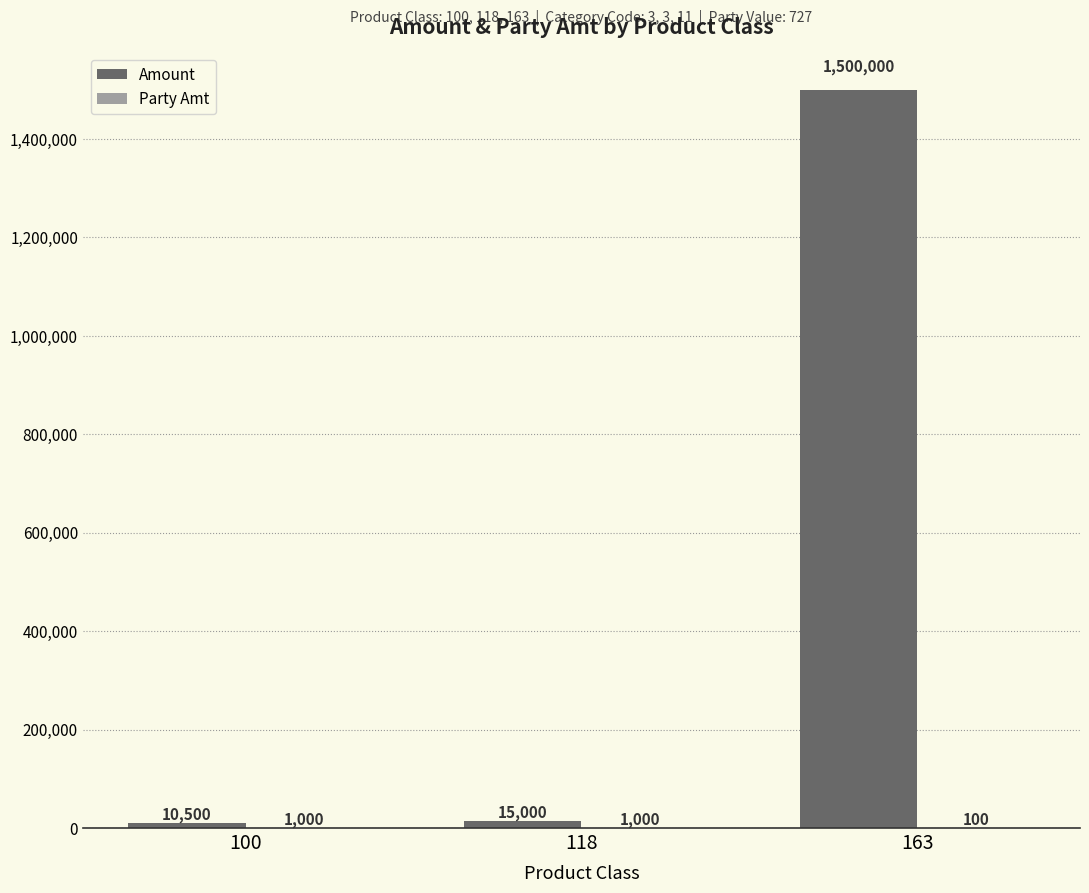

Is it true that Amount equals 1500000 at 163?

True